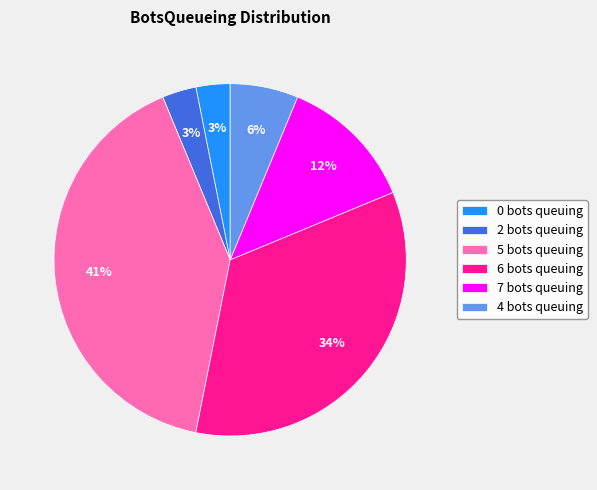

Do 6 and 2 together represent more than half of the pie?

No